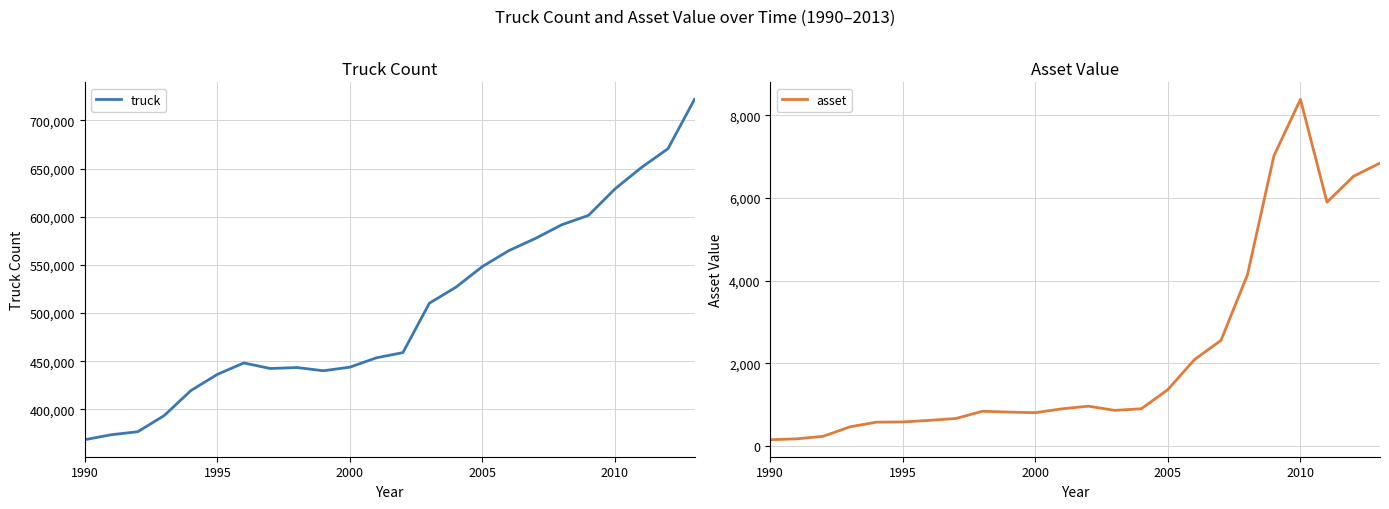

What is the highest value of the truck series?

721850